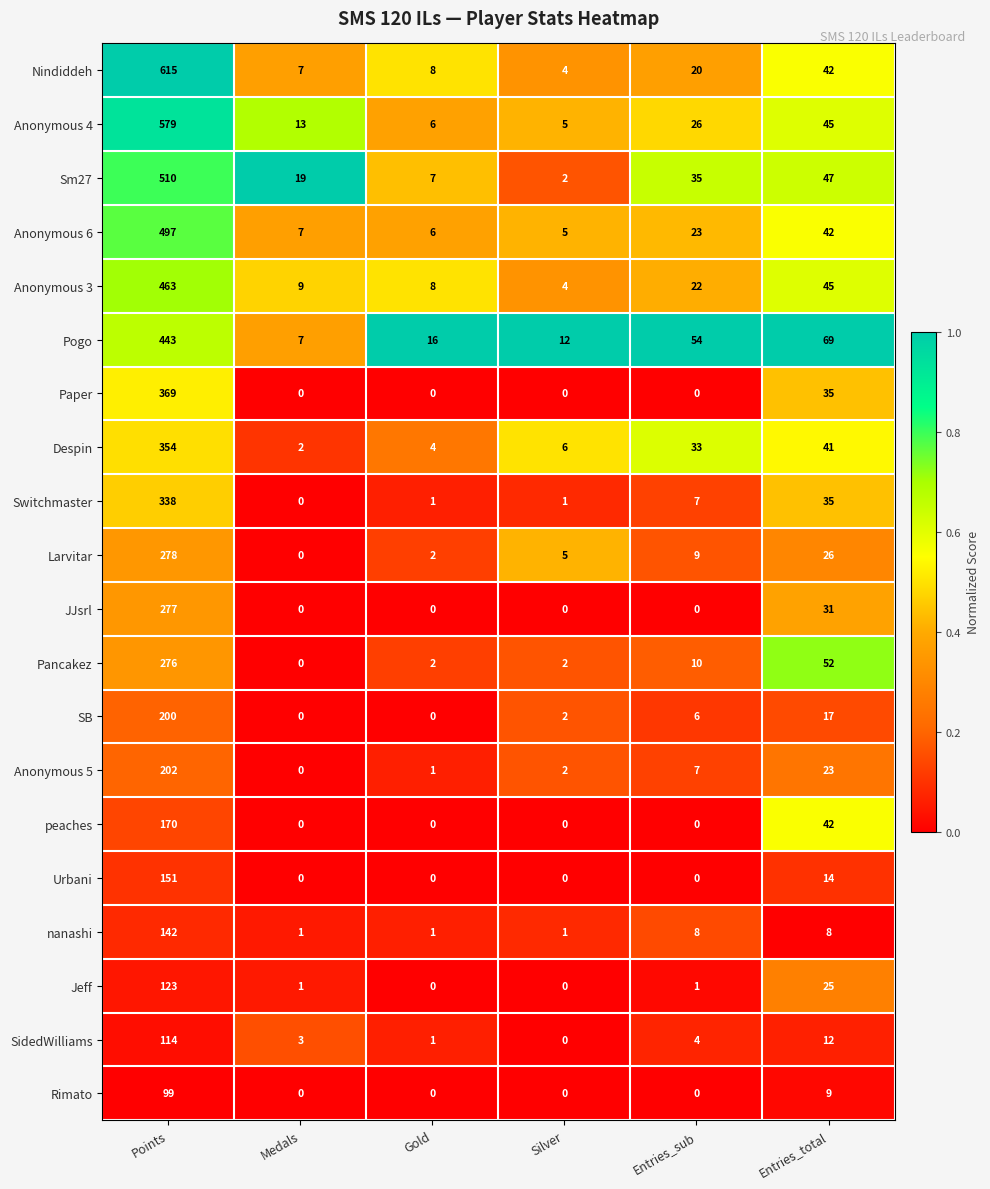

Is the value of Despin at Medals greater than the value of peaches at Medals?

Yes